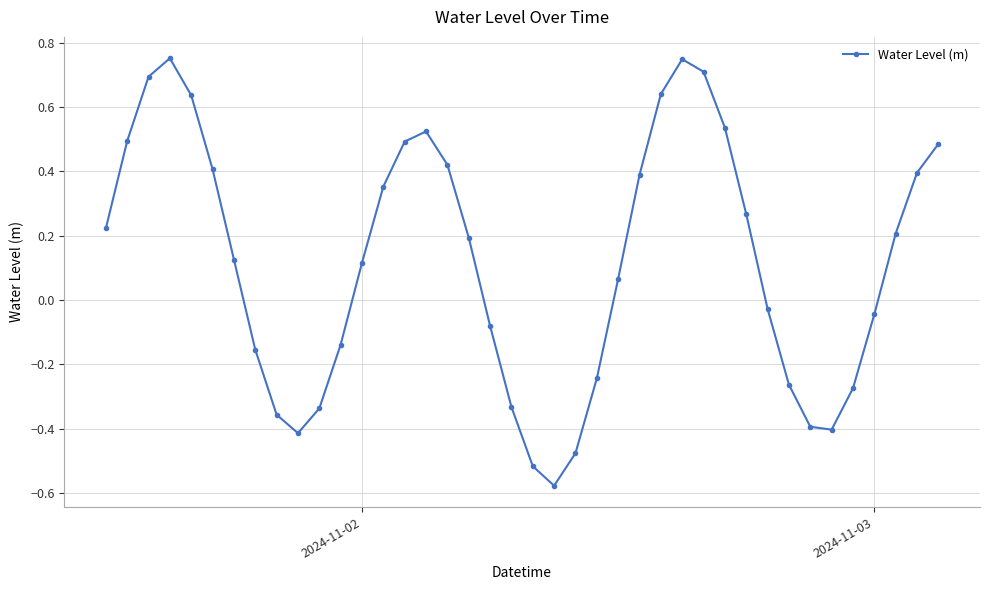

What is the difference between the second highest and second lowest values?

1.3